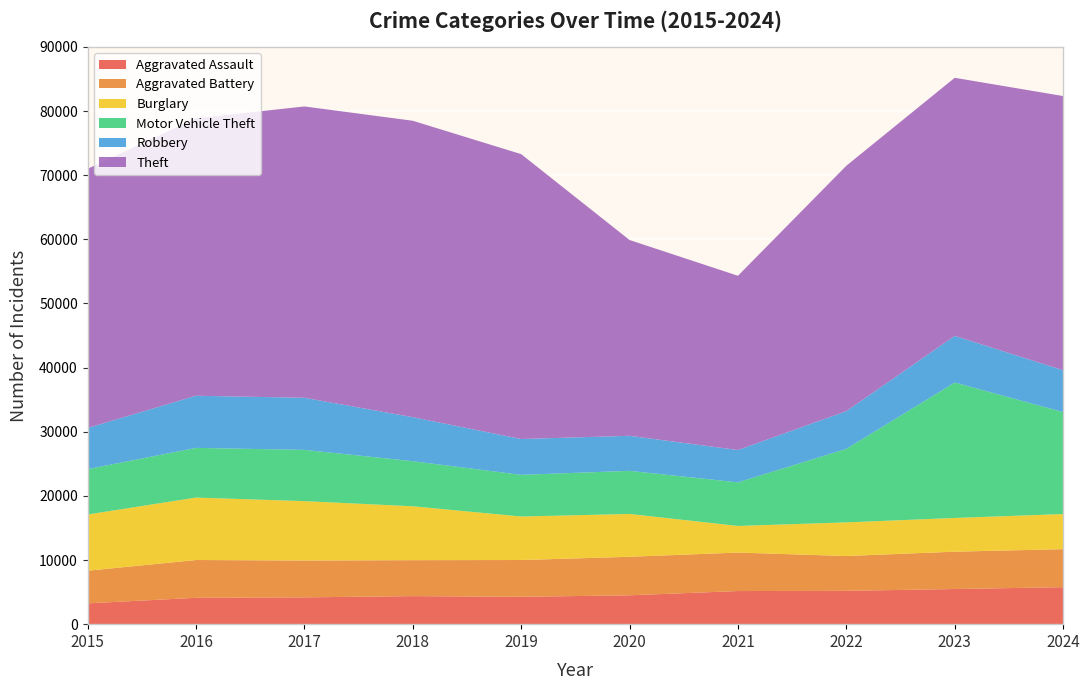

Reading left to right, transcribe all the data shown in this chart.

Aggravated Assault: 2015=3242	2016=4111	2017=4179	2018=4371	2019=4267	2020=4498	2021=5162	2022=5195	2023=5479	2024=5767
Aggravated Battery: 2015=5087	2016=5892	2017=5747	2018=5609	2019=5735	2020=6006	2021=6000	2022=5428	2023=5822	2024=5927
Burglary: 2015=8766	2016=9734	2017=9255	2018=8399	2019=6781	2020=6679	2021=4151	2022=5245	2023=5253	2024=5475
Motor Vehicle Theft: 2015=7075	2016=7744	2017=7992	2018=7027	2019=6495	2020=6719	2021=6798	2022=11461	2023=21119	2024=15890
Robbery: 2015=6417	2016=8129	2017=8120	2018=6865	2019=5587	2020=5463	2021=5039	2022=5884	2023=7272	2024=6530
Theft: 2015=40400	2016=43252	2017=45418	2018=46210	2019=44413	2020=30524	2021=27163	2022=38254	2023=40233	2024=42744